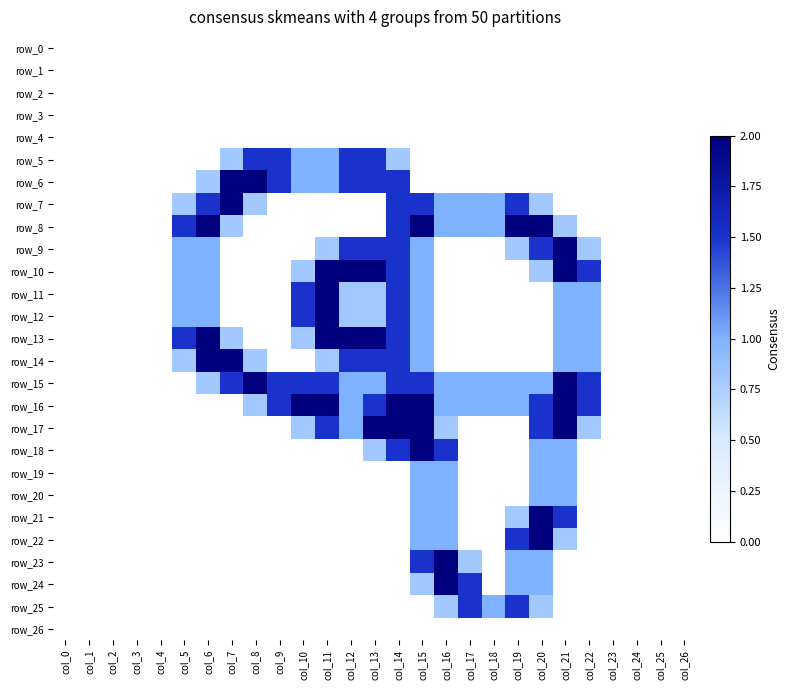

How many values in the row_21 series exceed 0?

5